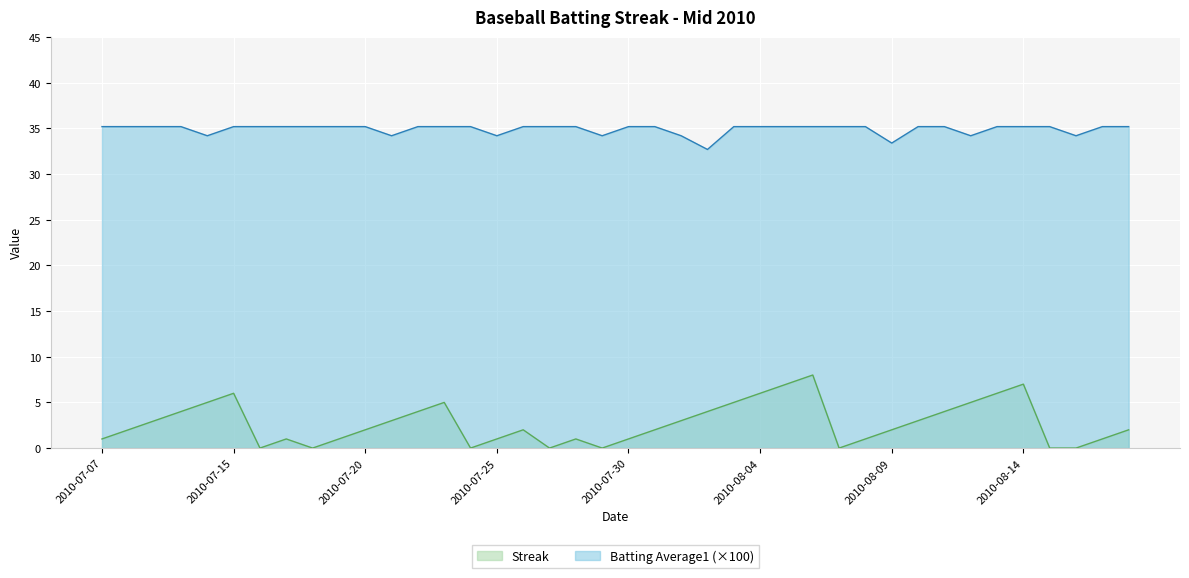

What is the total value across all series at 2010-07-11?

39.2